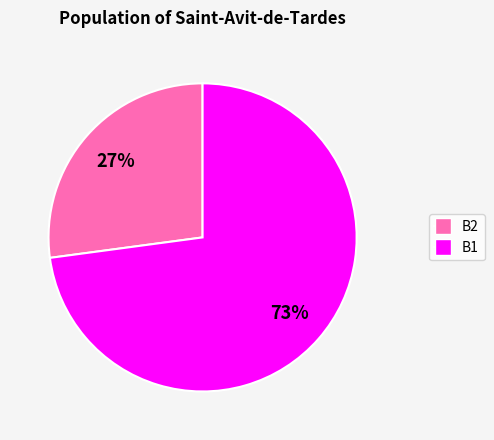

Is it true that B2 is 27% of the pie?

True